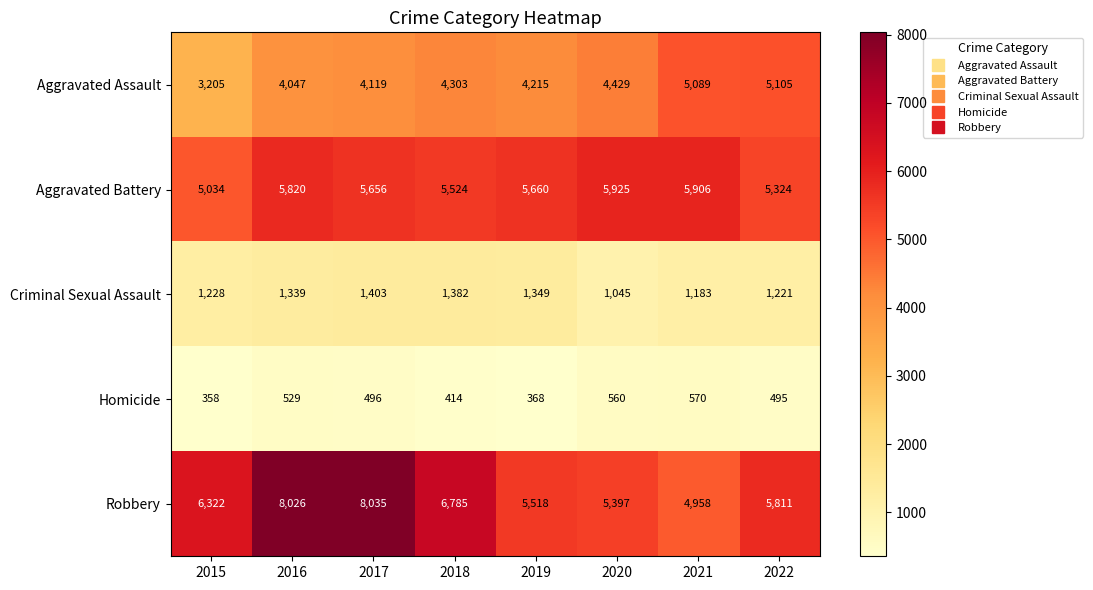

Which series has the largest range (max minus min)?

Robbery